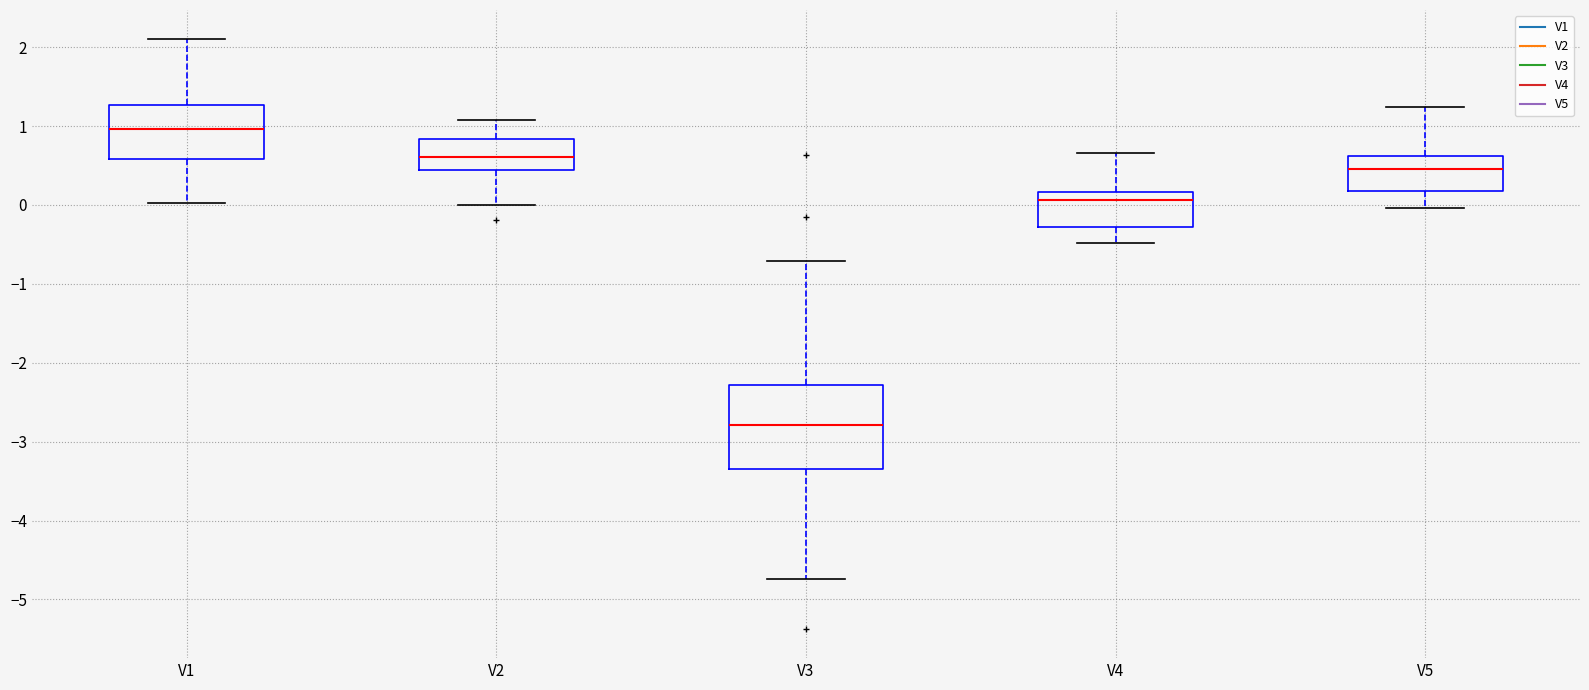

Reading left to right, transcribe this box plot: for each box, give where its median line is, the range the box spans, and where its two whiskers end, as read against the y-axis. The values are not printed on the chart, so give them approximately, as read against the axis.

V1: median 1.0, box 0.6 to 1.3, whiskers 0.0 to 2.1
V2: median 0.6, box 0.4 to 0.8, whiskers 0.0 to 1.1
V3: median -2.8, box -3.3 to -2.3, whiskers -4.7 to -0.7
V4: median 0.1, box -0.3 to 0.2, whiskers -0.5 to 0.7
V5: median 0.5, box 0.2 to 0.6, whiskers 0.0 to 1.2